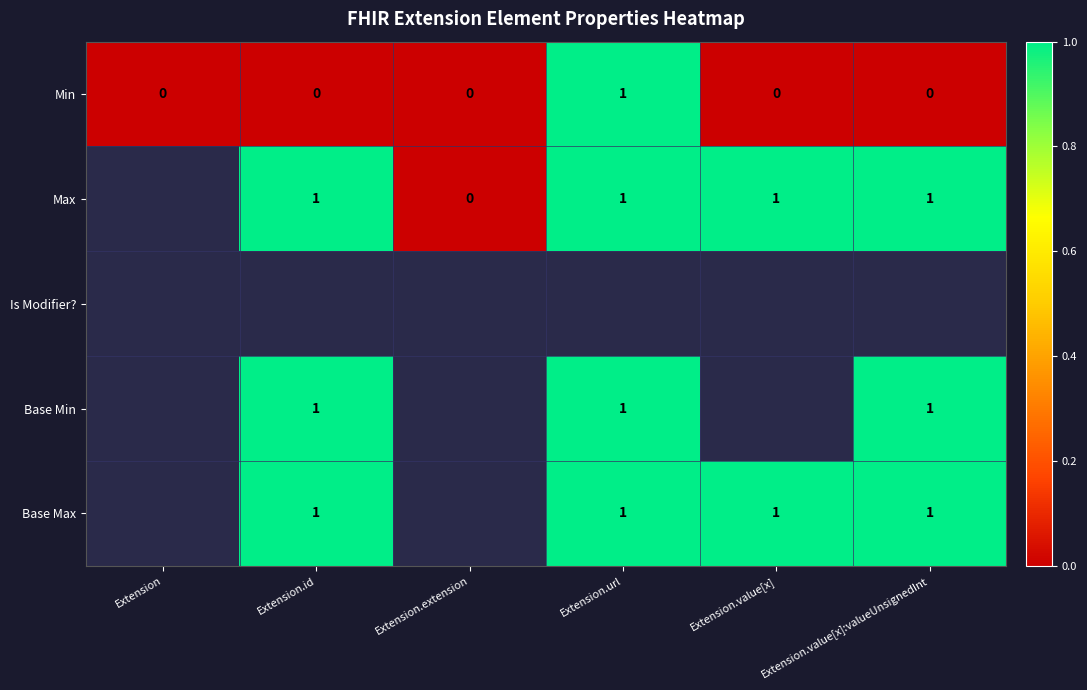

Is the value of Min at Extension.extension greater than the value of Base Min at Extension.url?

No